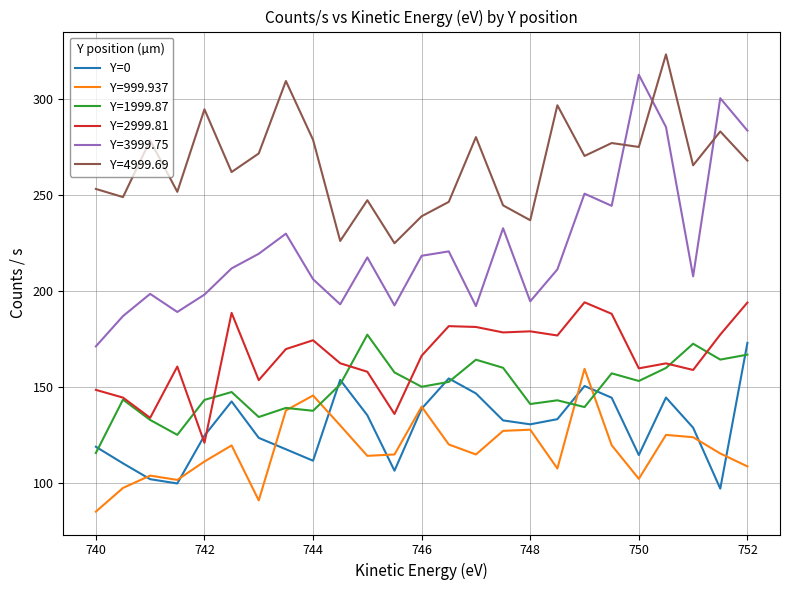

What is the highest value of the Y=4999.69 series?

323.3